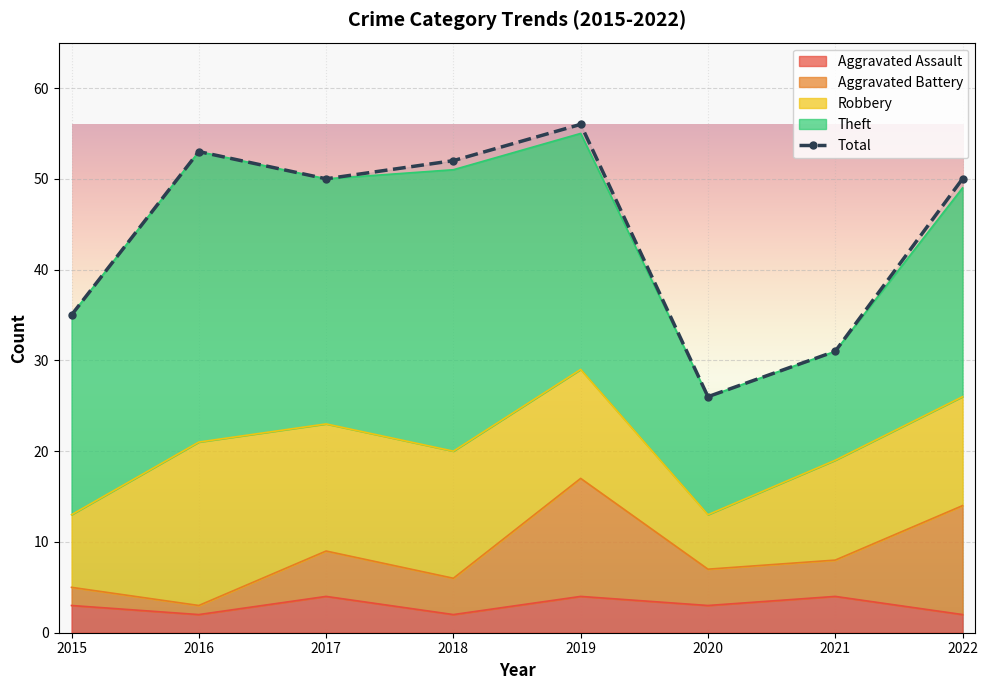

How many data points does each series have?

8